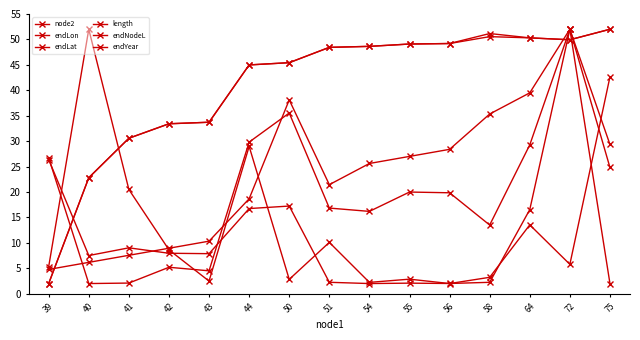

What is the approximate value of endLat at 44?

29.8